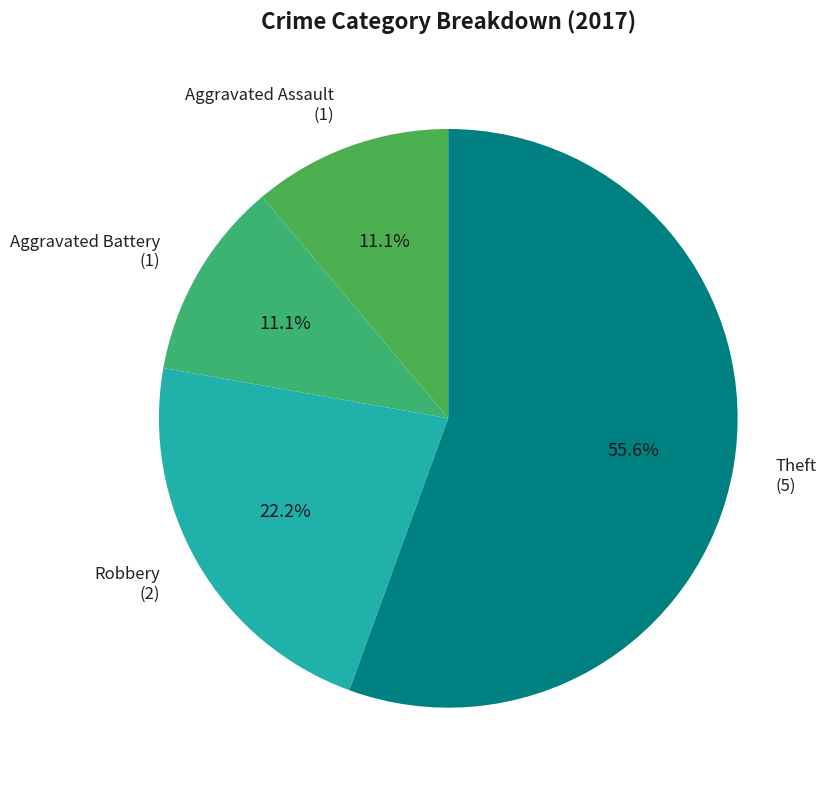

What is the ratio of the value at Theft to the value at Robbery?

2.5